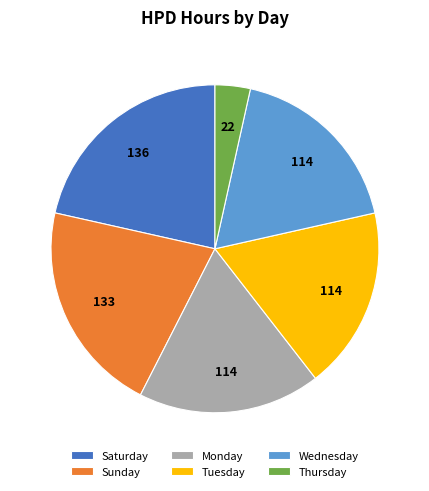

Between Saturday and Thursday, which is larger?

Saturday